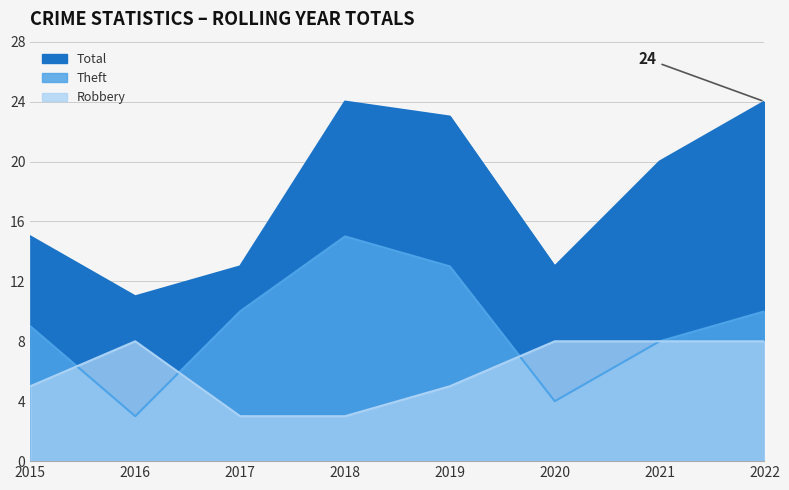

What is the difference between the Total values at 2016 and 2017?

2